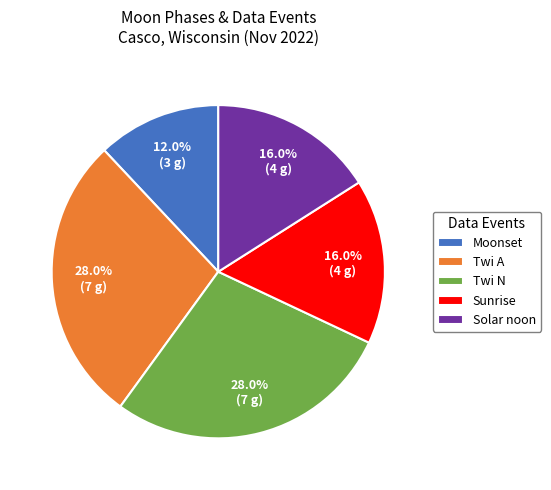

The Twi A slice represents 20% of the pie. True or false?

False